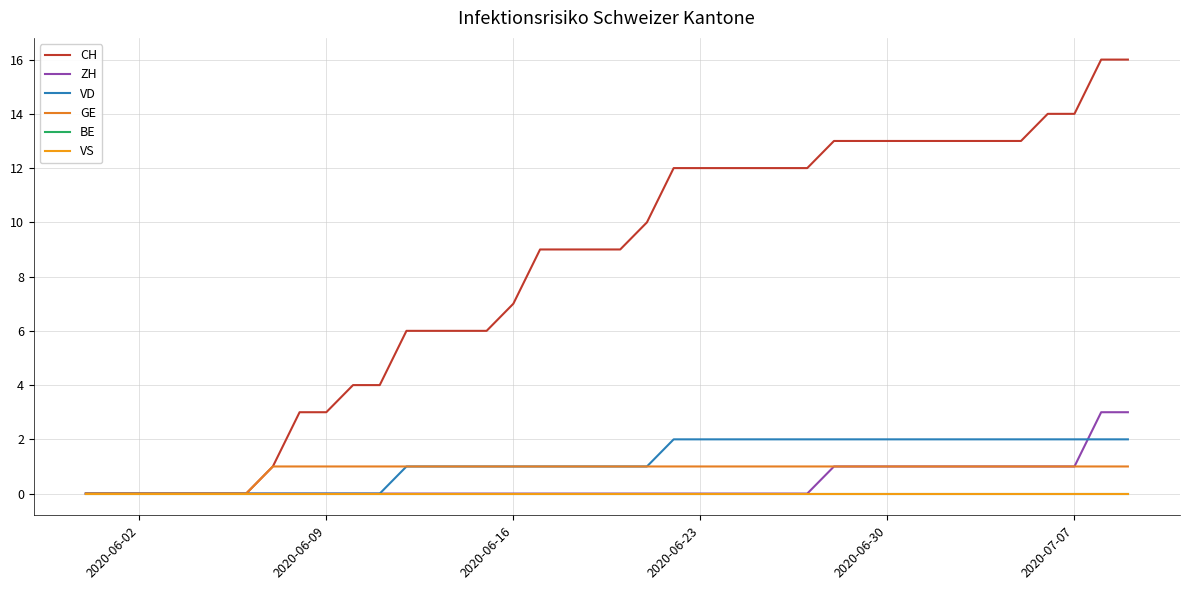

True or false: VS and ZH cross at least once.

False